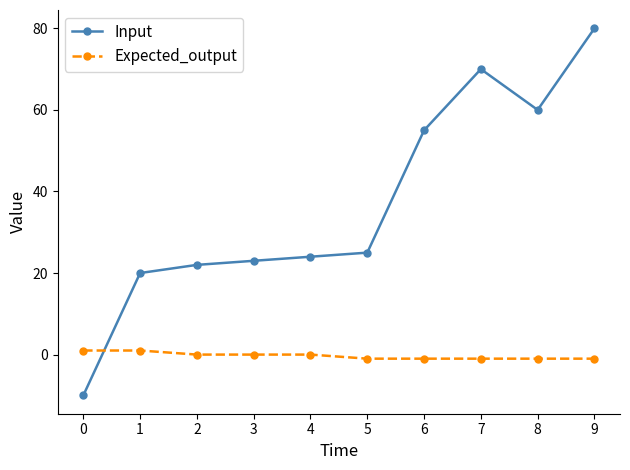

Reading left to right, transcribe all the data shown in this chart.

Input: -10	20	22	23	24	25	55	70	60	80
Expected_output: 1	1	0	0	0	-1	-1	-1	-1	-1